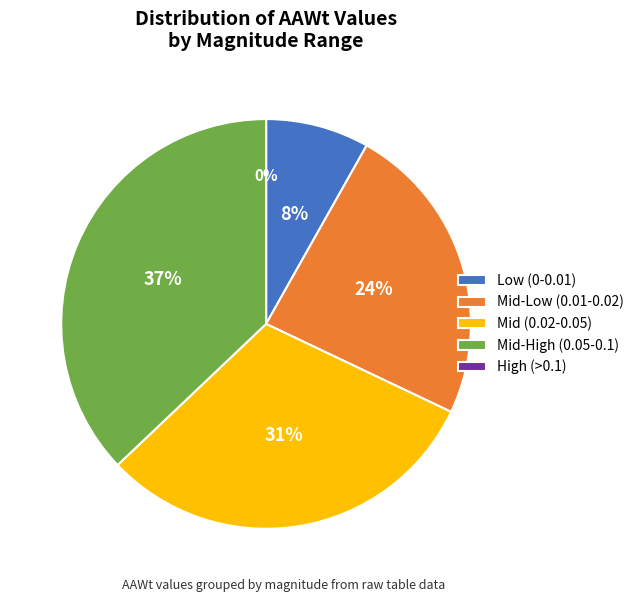

Is there any slice that represents more than half of the pie?

No